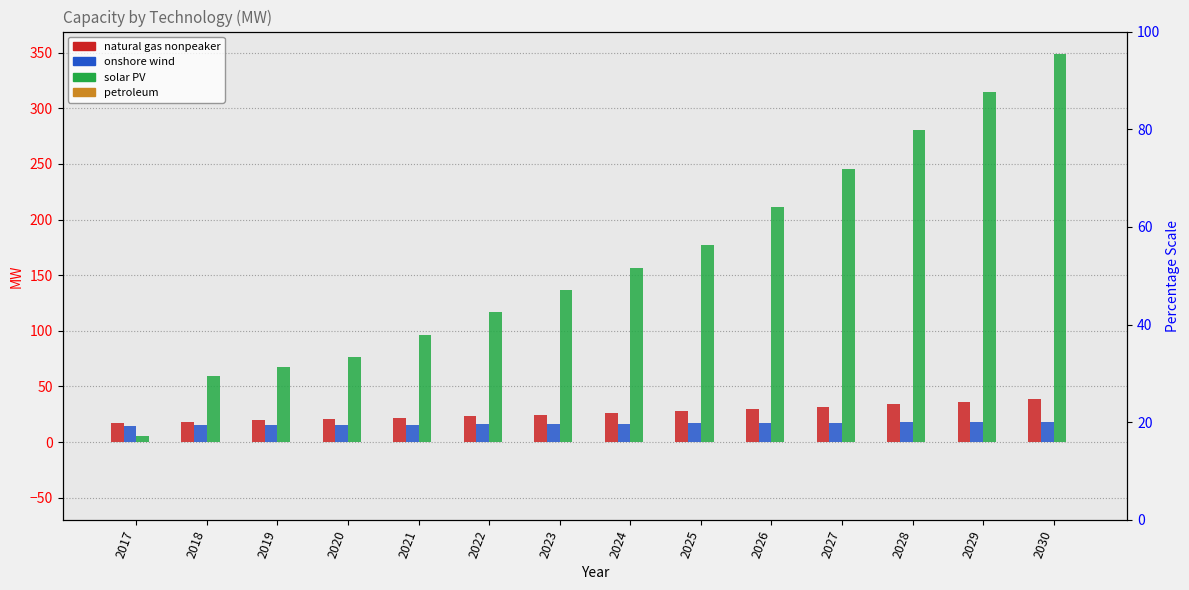

Is the value of onshore wind at 2019 greater than the value of natural gas nonpeaker at 2026?

No